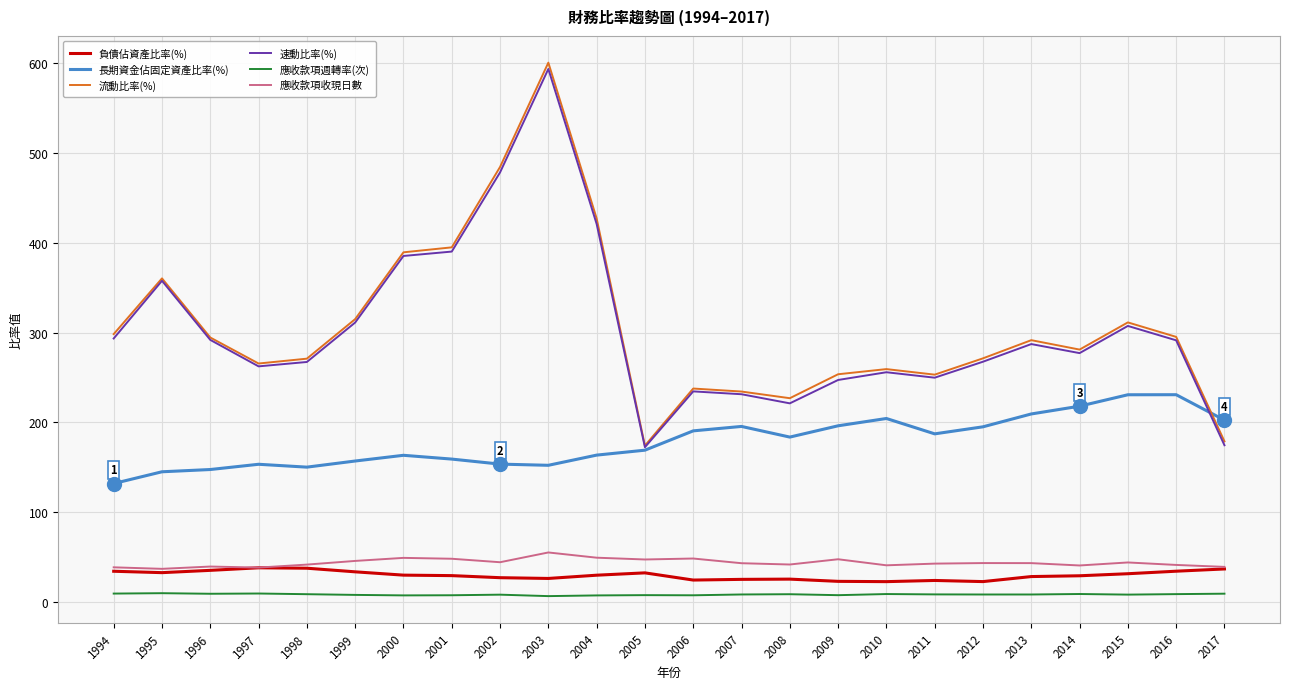

Does the chart have visible grid lines?

Yes